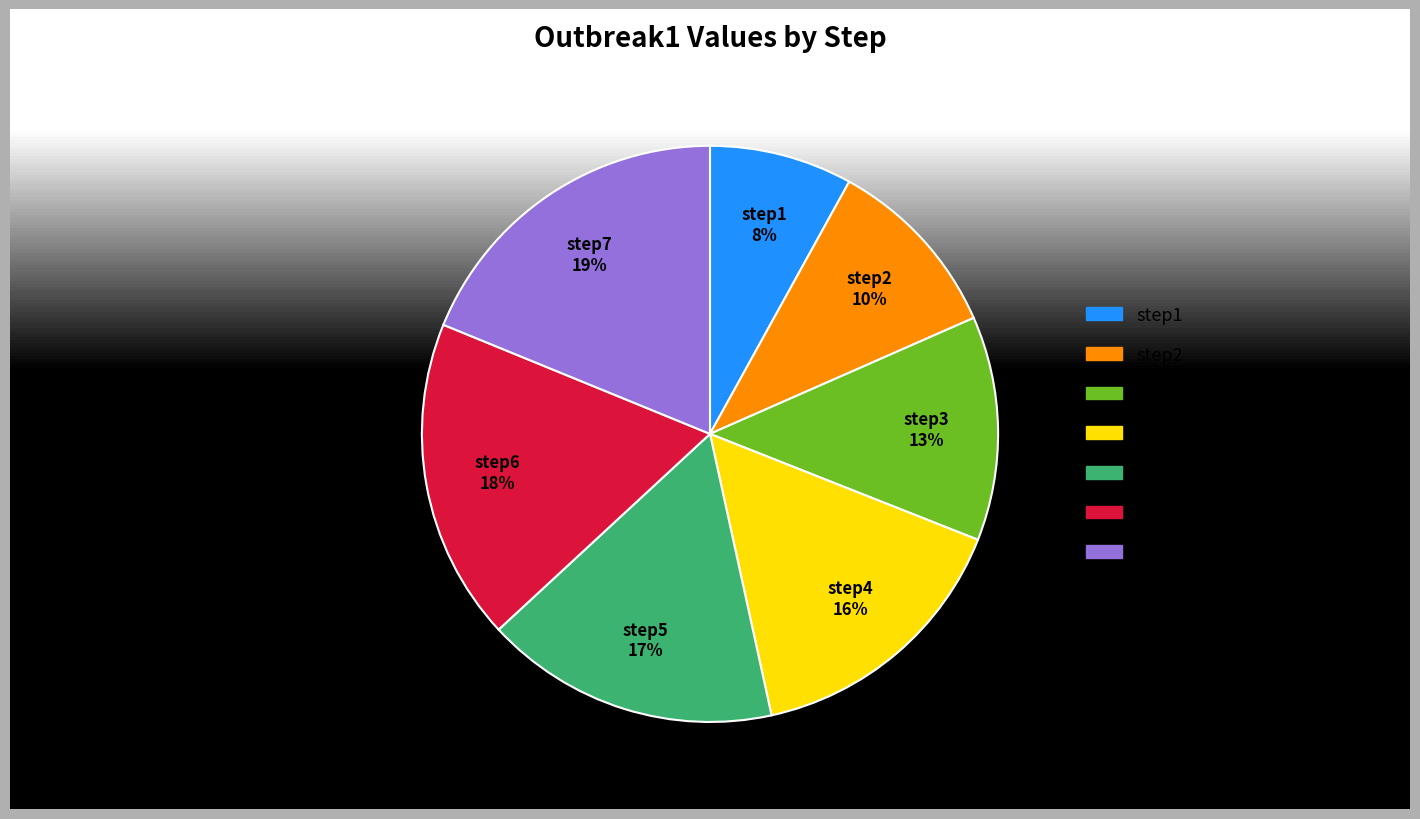

Count the number of slices in the pie.

7